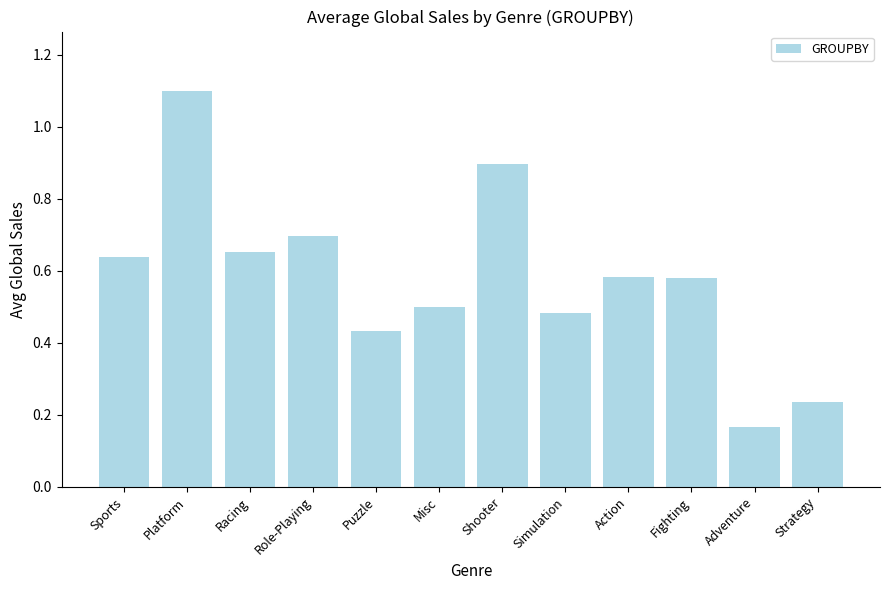

What is the maximum value shown in the chart?

1.1